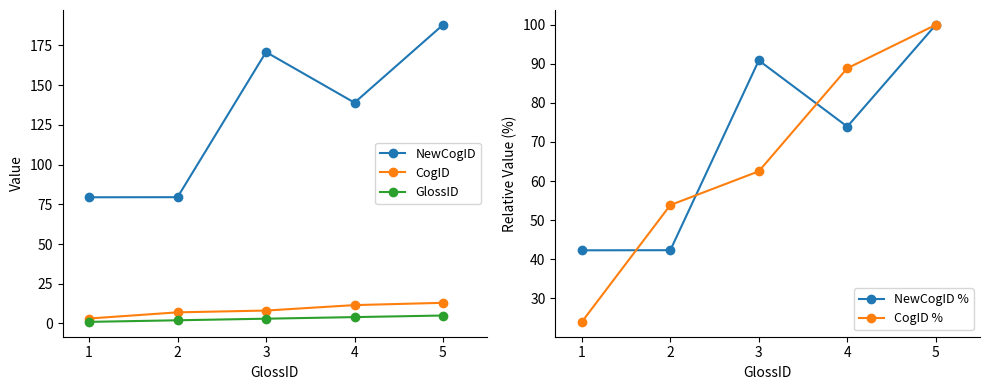

How many lines are shown in the chart?

5